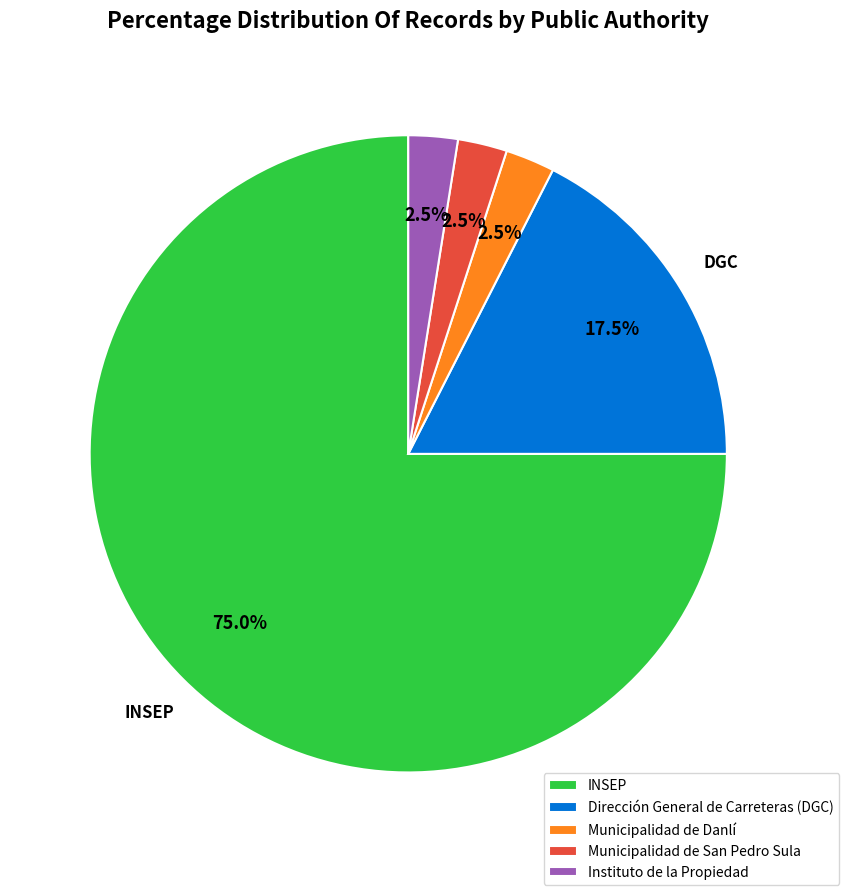

What is the total percentage of Municipalidad de San Pedro Sula and INSEP?

77.5%